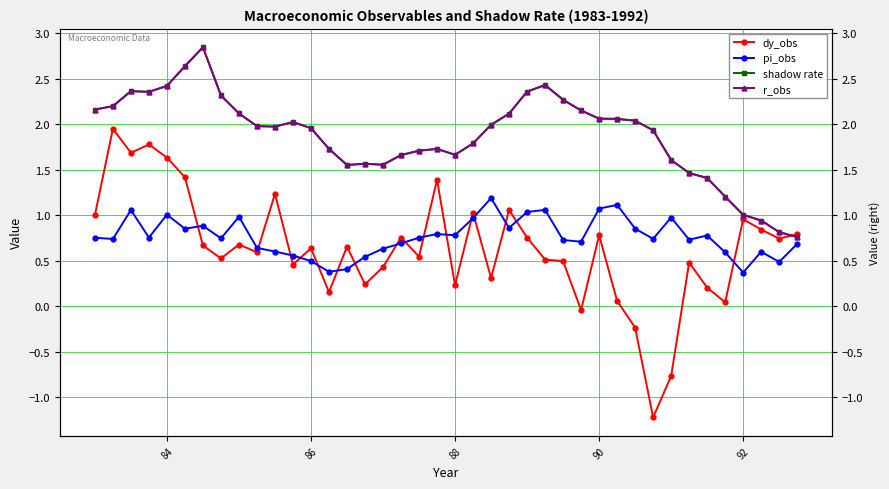

Reading left to right, extract all data points from this chart.

dy_obs: 1.0	2.0	1.7	1.8	1.6	1.4	0.7	0.5	0.7	0.6	1.2	0.5	0.6	0.2	0.7	0.2	0.4	0.8	0.5	1.4	0.2	1.0	0.3	1.1	0.8	0.5	0.5	-0.0	0.8	0.1	-0.2	-1.2	-0.8	0.5	0.2	0.0	1.0	0.8	0.7	0.8
pi_obs: 0.8	0.7	1.1	0.8	1.0	0.9	0.9	0.7	1.0	0.6	0.6	0.6	0.5	0.4	0.4	0.5	0.6	0.7	0.8	0.8	0.8	1.0	1.2	0.9	1.0	1.1	0.7	0.7	1.1	1.1	0.9	0.7	1.0	0.7	0.8	0.6	0.4	0.6	0.5	0.7
shadow rate: 2.2	2.2	2.4	2.4	2.4	2.6	2.8	2.3	2.1	2.0	2.0	2.0	2.0	1.7	1.6	1.6	1.6	1.7	1.7	1.7	1.7	1.8	2.0	2.1	2.4	2.4	2.3	2.2	2.1	2.1	2.0	1.9	1.6	1.5	1.4	1.2	1.0	0.9	0.8	0.8
r_obs: 2.2	2.2	2.4	2.4	2.4	2.6	2.8	2.3	2.1	2.0	2.0	2.0	2.0	1.7	1.6	1.6	1.6	1.7	1.7	1.7	1.7	1.8	2.0	2.1	2.4	2.4	2.3	2.2	2.1	2.1	2.0	1.9	1.6	1.5	1.4	1.2	1.0	0.9	0.8	0.8